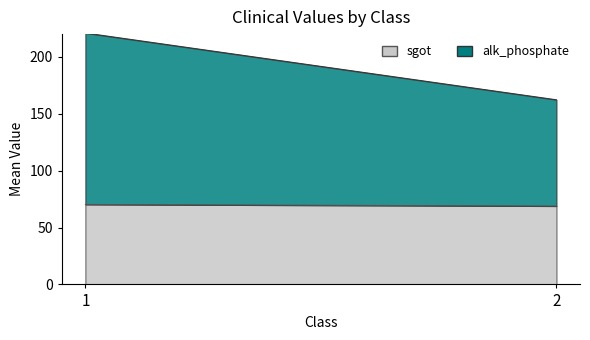

At how many categories does at least one series exceed 10?

2